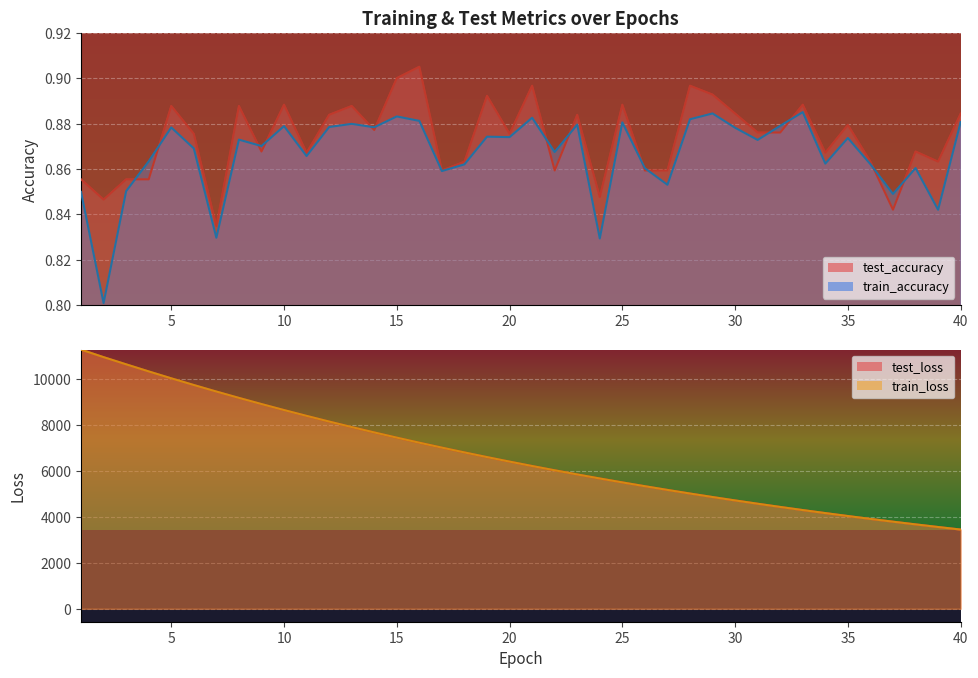

Is the value of train_accuracy at 32 greater than the value of train_loss at 40?

No